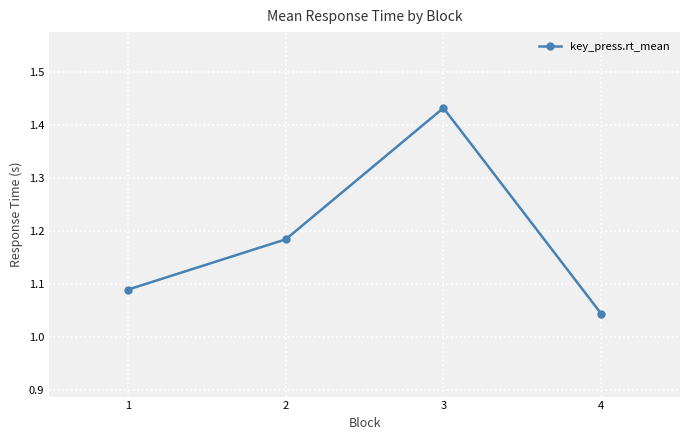

What is the difference between the values at 2 and 3?

0.2